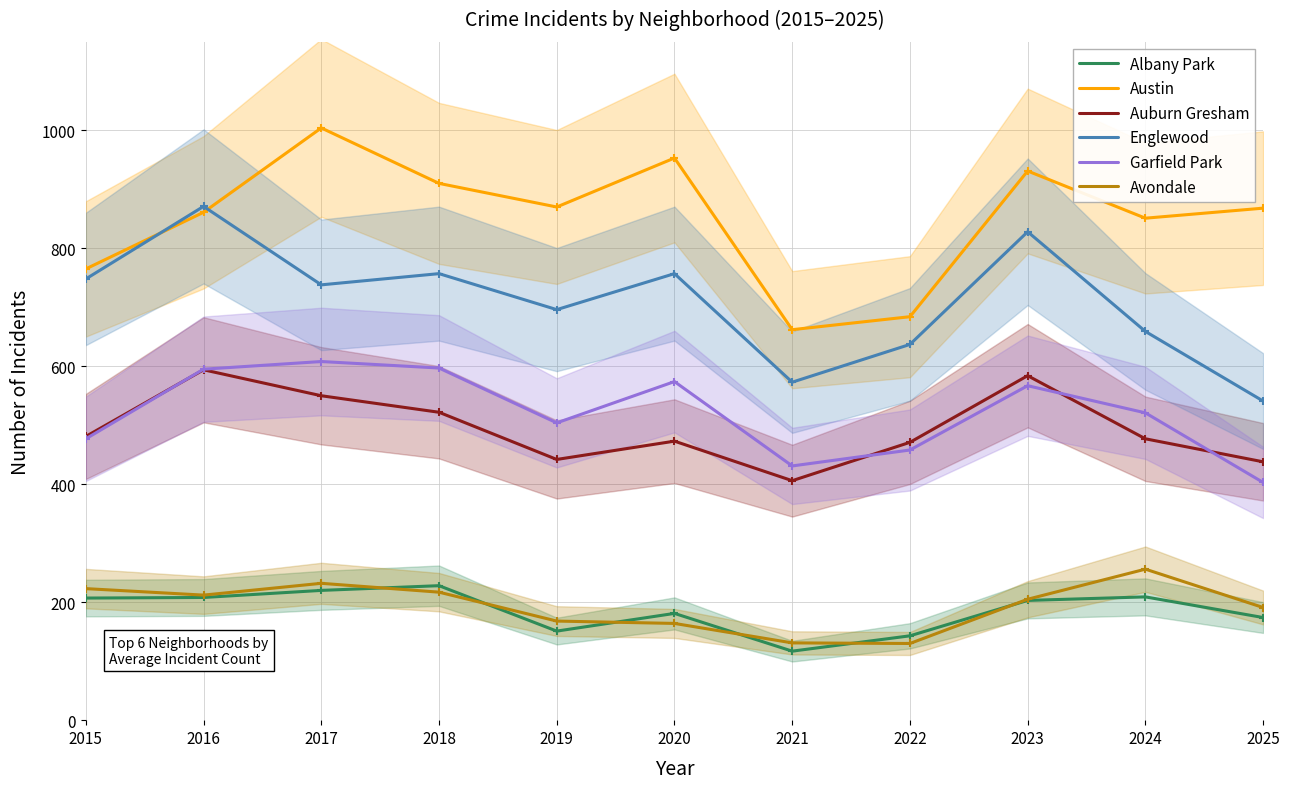

Reading left to right, what are all the values shown in this chart?

Albany Park: 2015=207	2016=208	2017=220	2018=228	2019=151	2020=181	2021=117	2022=143	2023=203	2024=209	2025=174
Austin: 2015=765	2016=861	2017=1004	2018=910	2019=870	2020=953	2021=662	2022=684	2023=931	2024=851	2025=868
Auburn Gresham: 2015=481	2016=594	2017=550	2018=522	2019=442	2020=473	2021=406	2022=471	2023=584	2024=477	2025=438
Englewood: 2015=748	2016=871	2017=738	2018=757	2019=696	2020=757	2021=573	2022=637	2023=828	2024=659	2025=541
Garfield Park: 2015=477	2016=595	2017=608	2018=597	2019=504	2020=574	2021=431	2022=458	2023=567	2024=521	2025=403
Avondale: 2015=223	2016=212	2017=232	2018=217	2019=168	2020=164	2021=131	2022=130	2023=205	2024=256	2025=191